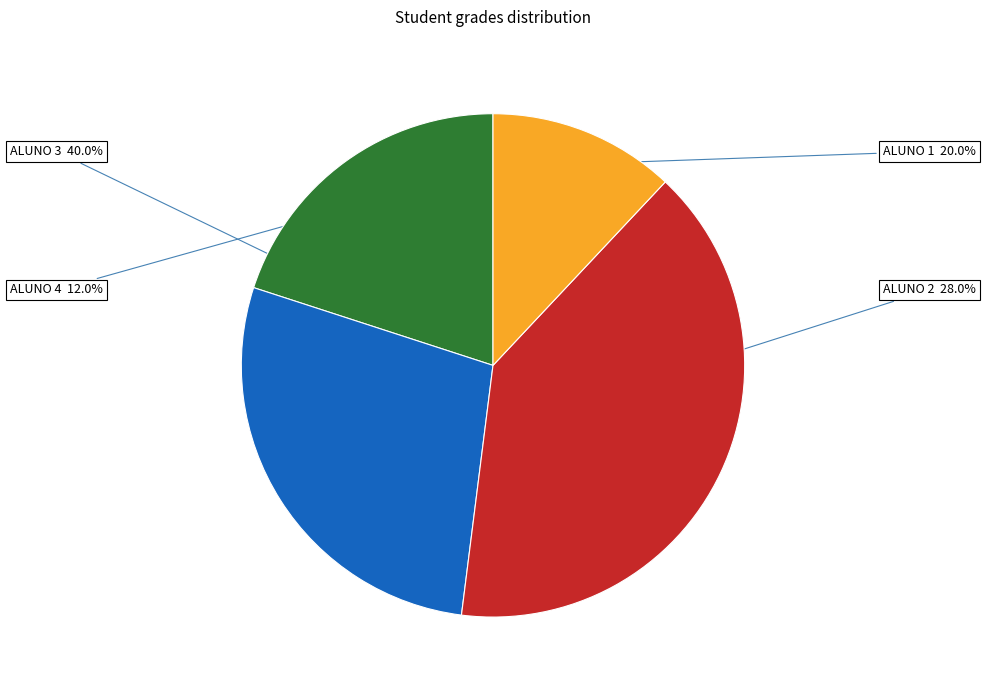

Which category has the biggest portion of the pie?

ALUNO 3